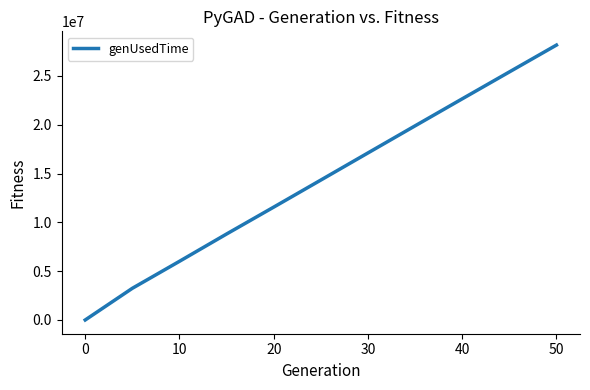

What is the maximum value shown in the chart?

28154006